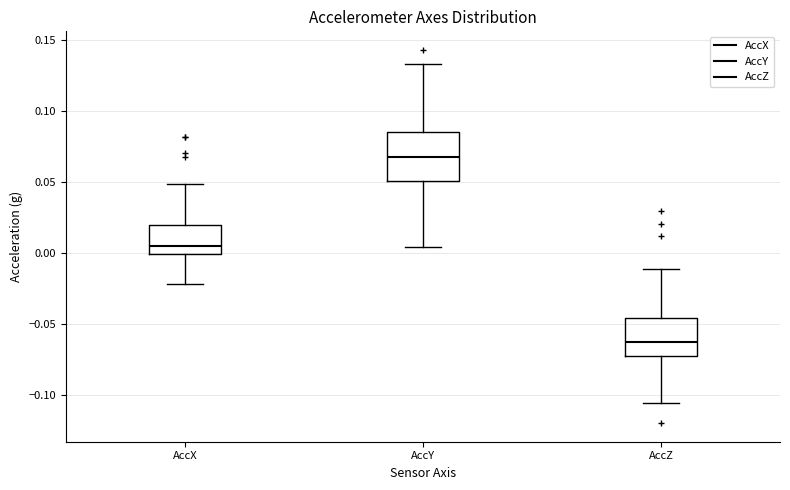

Which box is the tallest, from its lower edge to its upper edge?

AccY